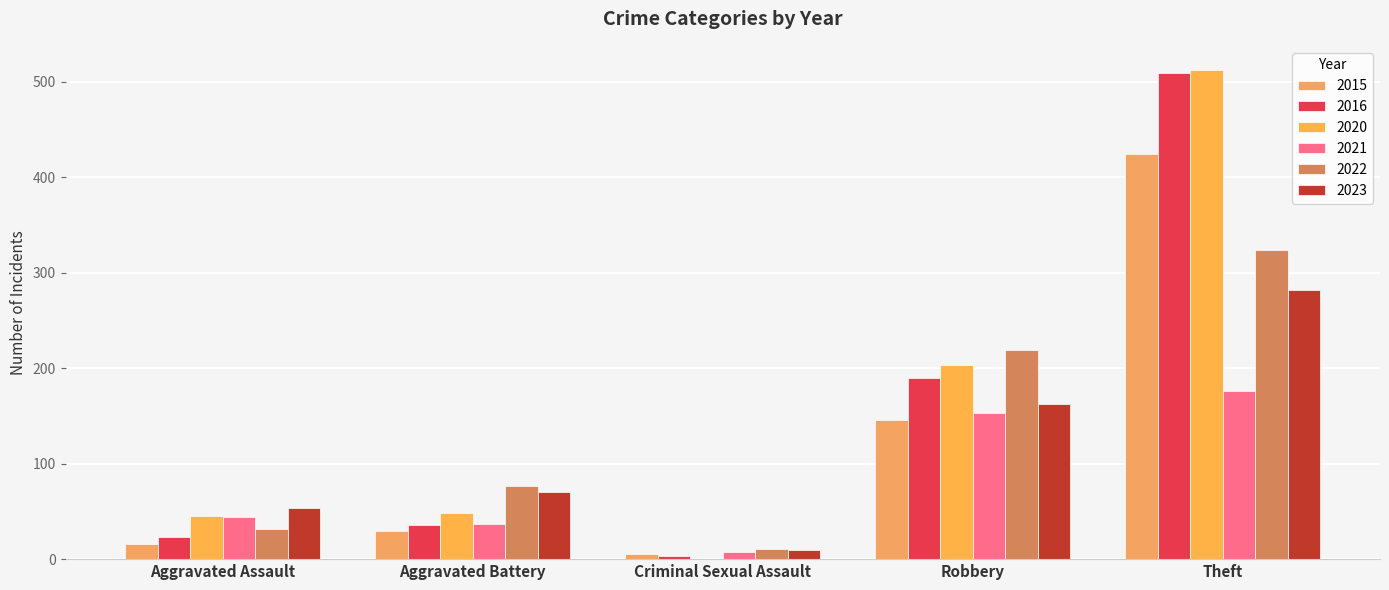

How many groups of bars are there?

5